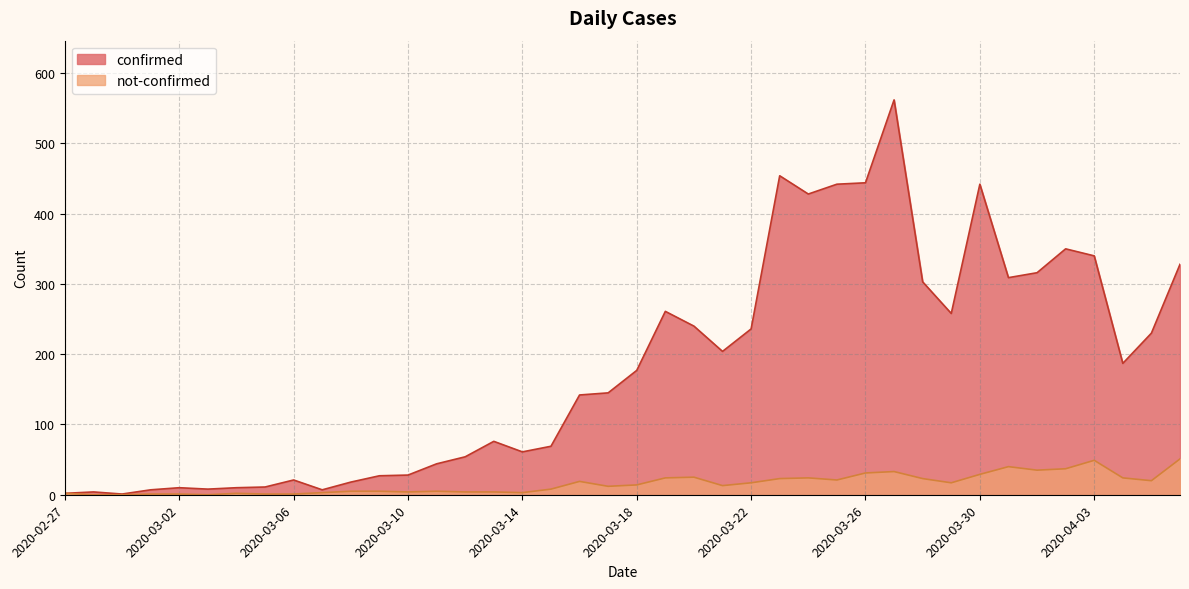

How many series are shown in this chart?

2